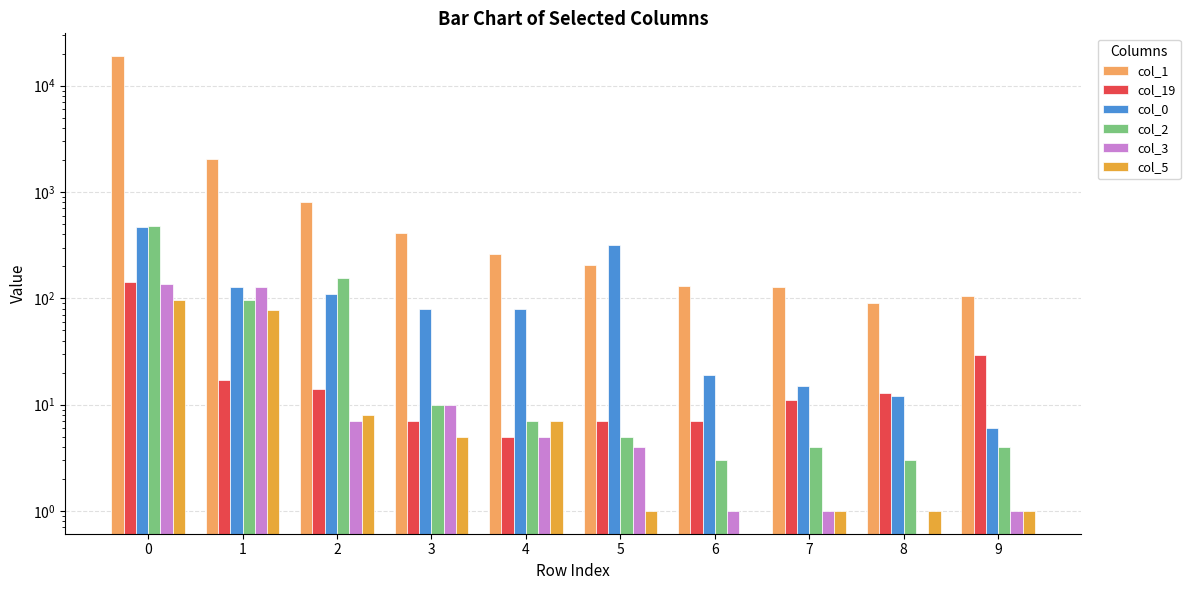

Count the number of categories in the chart.

10